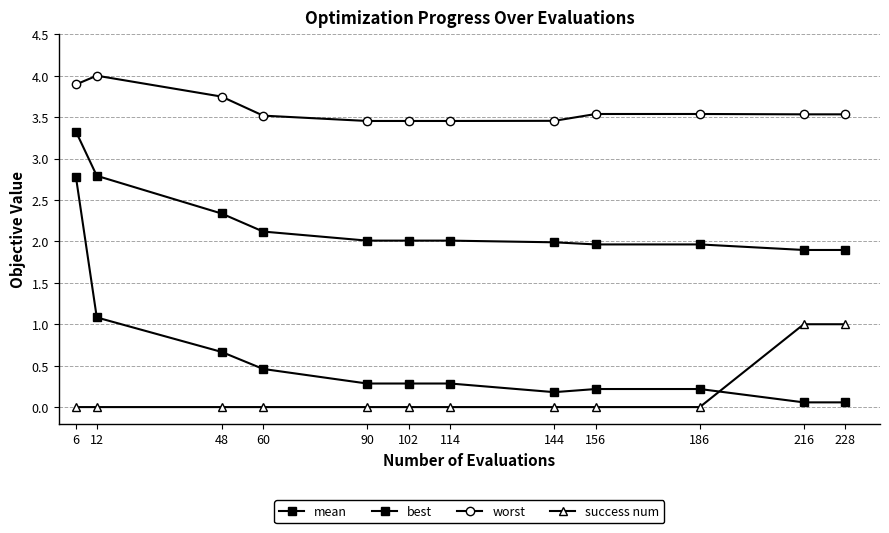

True or false: mean and worst intersect in this chart.

False